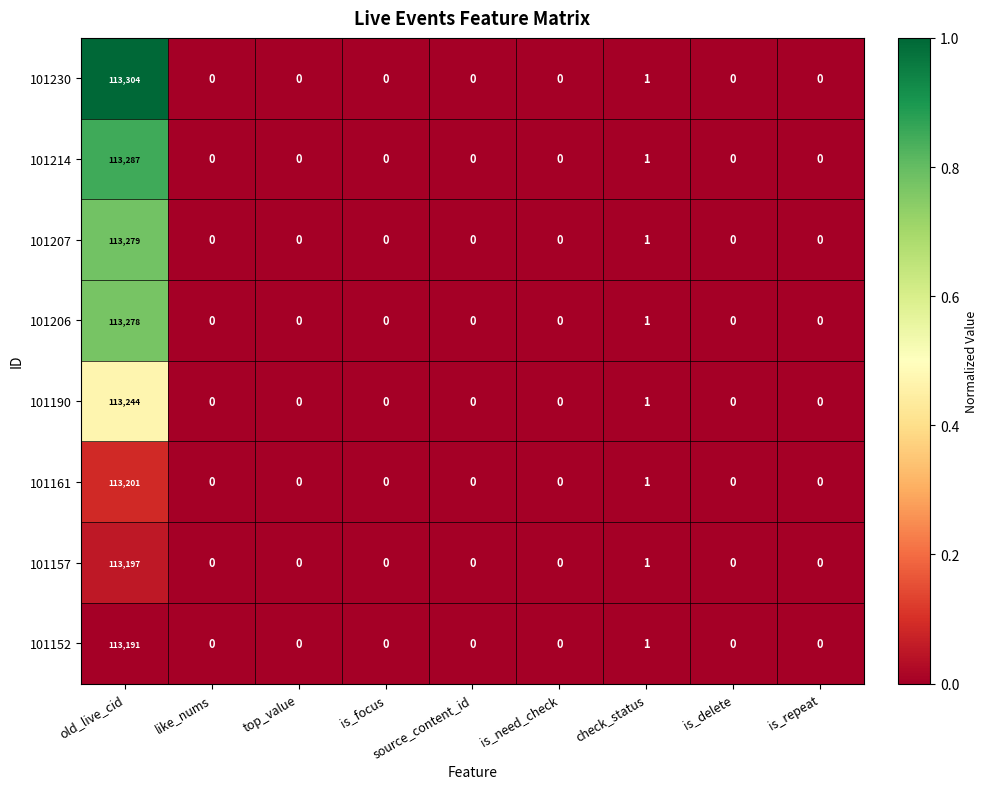

How many data points does each series have?

9